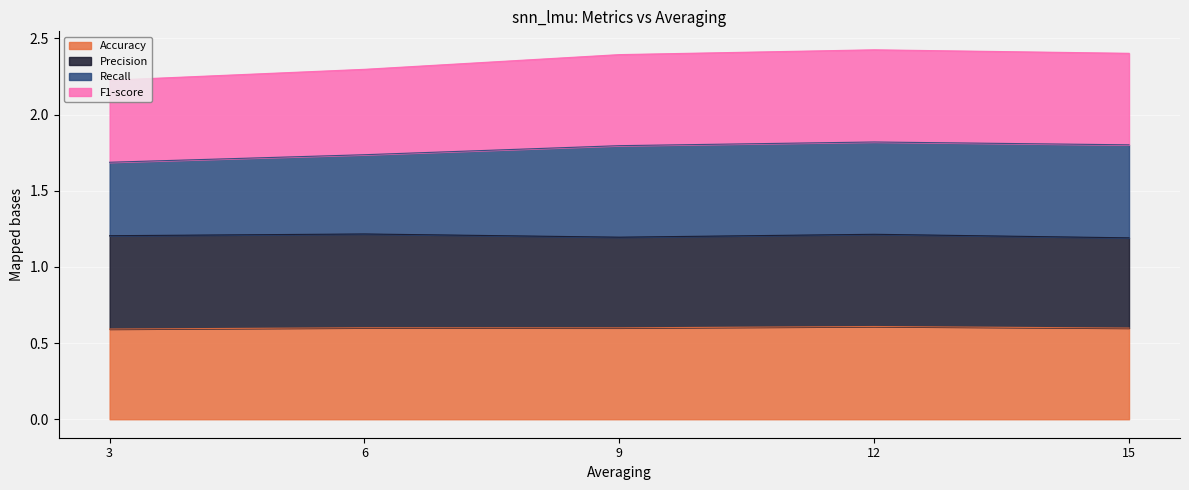

Between 3 and 12, which series saw the biggest shift?

Recall